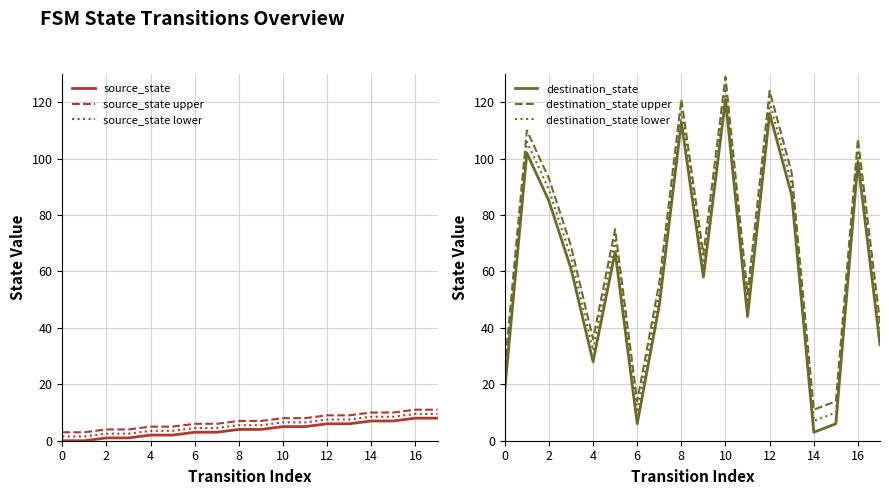

Is the value of source_state upper at 10 greater than the value of source_state at 16?

Yes